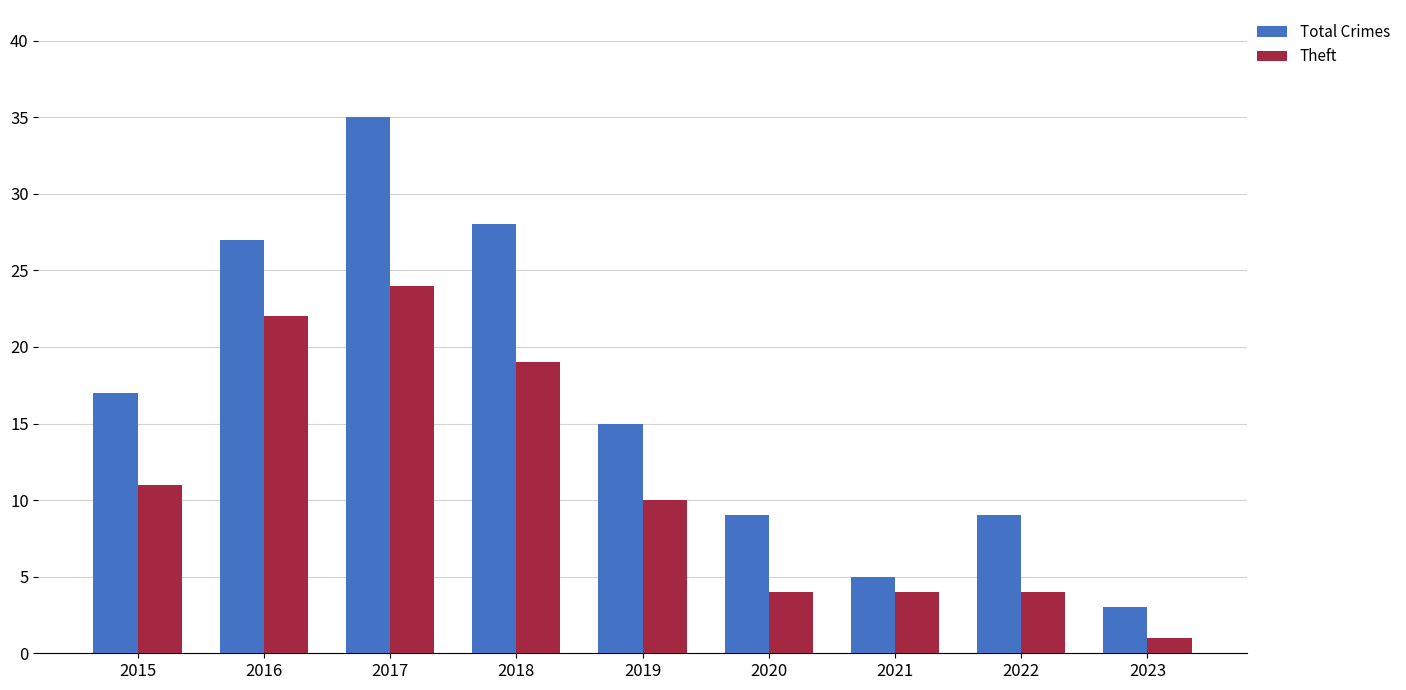

Which series has the largest total across all categories?

Total Crimes